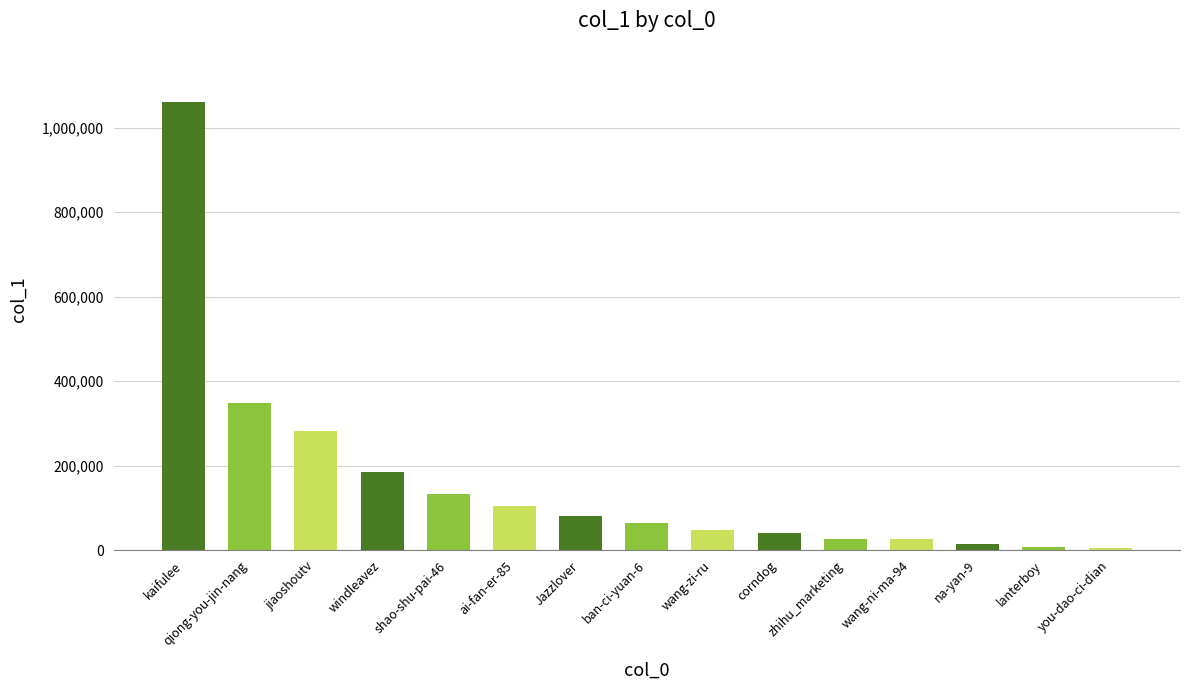

Is it true that the value at qiong-you-jin-nang is 348435?

True